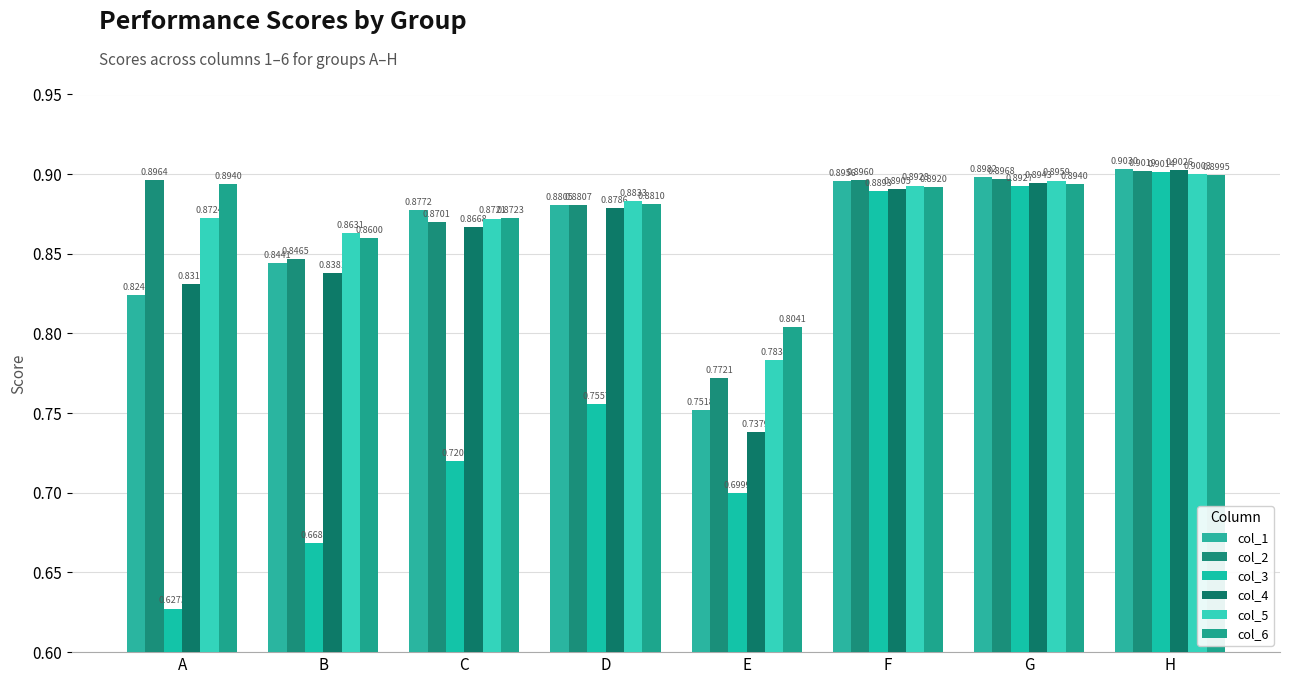

The value of col_4 at H is 1.4. True or false?

False